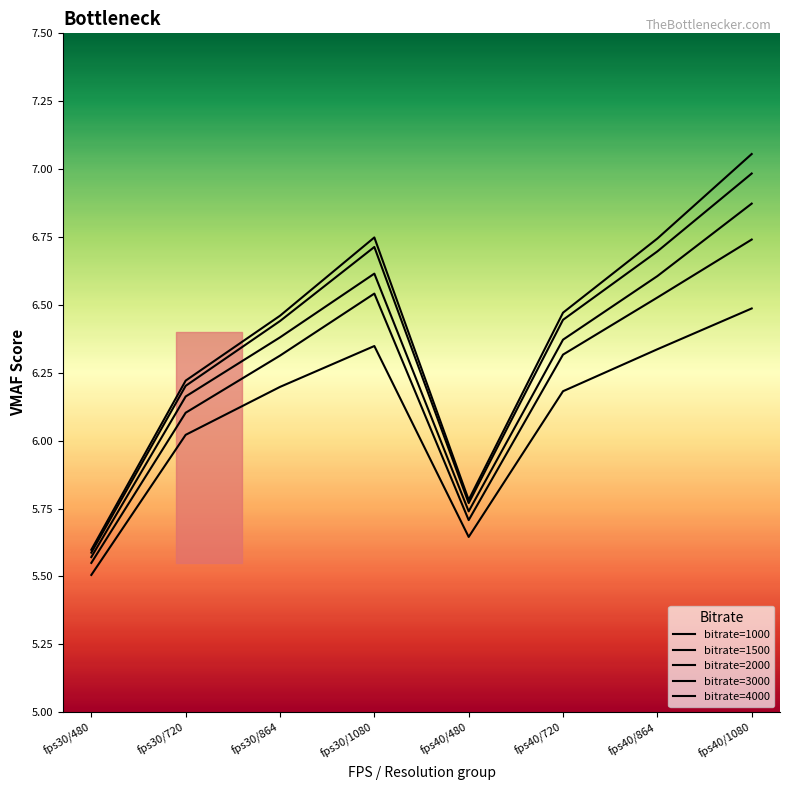

Rank the series at fps40/720 from lowest to highest value.

bitrate=1000, bitrate=1500, bitrate=2000, bitrate=3000, bitrate=4000